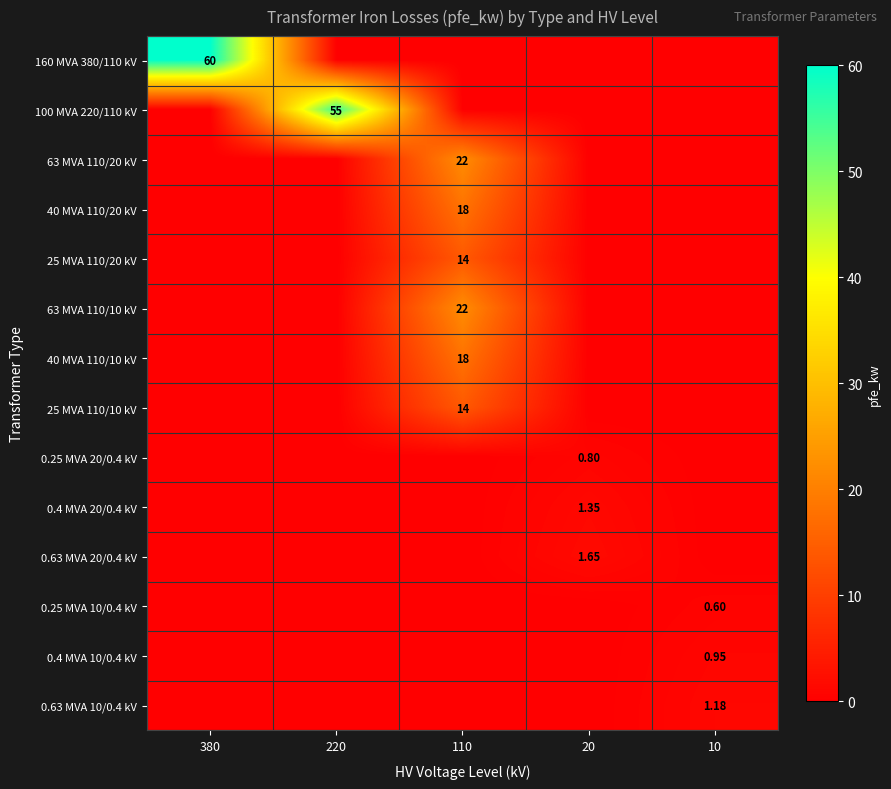

What is the difference between the highest and lowest values at 20?

1.6